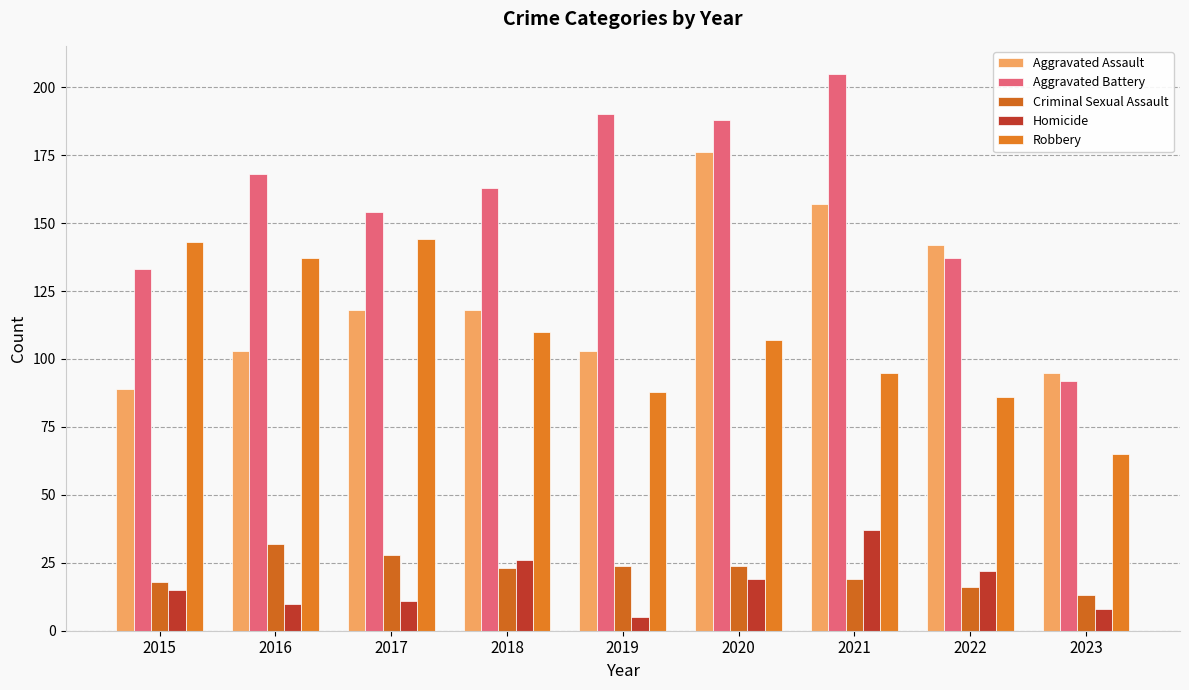

Reading right to left, transcribe all the data shown in this chart.

Aggravated Assault: 2023=95	2022=142	2021=157	2020=176	2019=103	2018=118	2017=118	2016=103	2015=89
Aggravated Battery: 2023=92	2022=137	2021=205	2020=188	2019=190	2018=163	2017=154	2016=168	2015=133
Criminal Sexual Assault: 2023=13	2022=16	2021=19	2020=24	2019=24	2018=23	2017=28	2016=32	2015=18
Homicide: 2023=8	2022=22	2021=37	2020=19	2019=5	2018=26	2017=11	2016=10	2015=15
Robbery: 2023=65	2022=86	2021=95	2020=107	2019=88	2018=110	2017=144	2016=137	2015=143